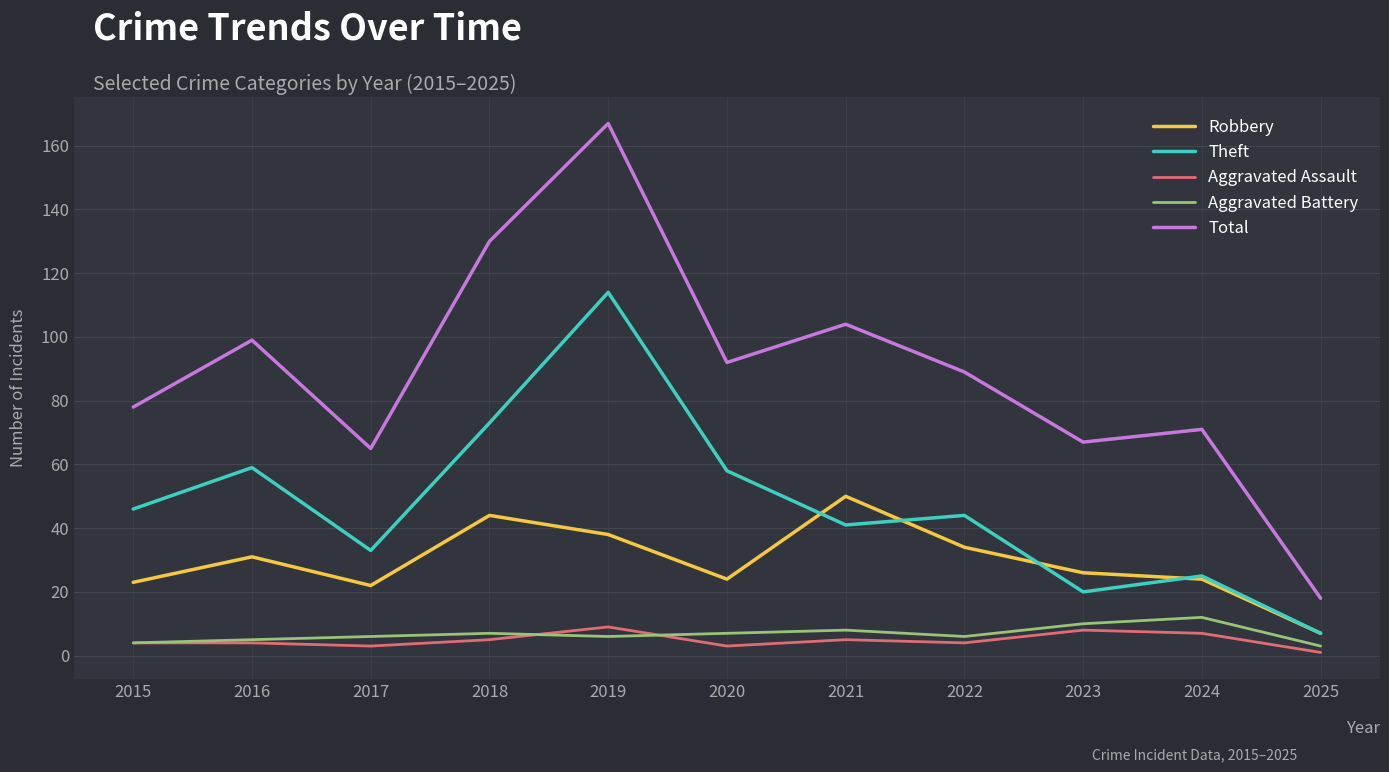

Is the value of Theft at 2023 greater than the value of Total at 2017?

No